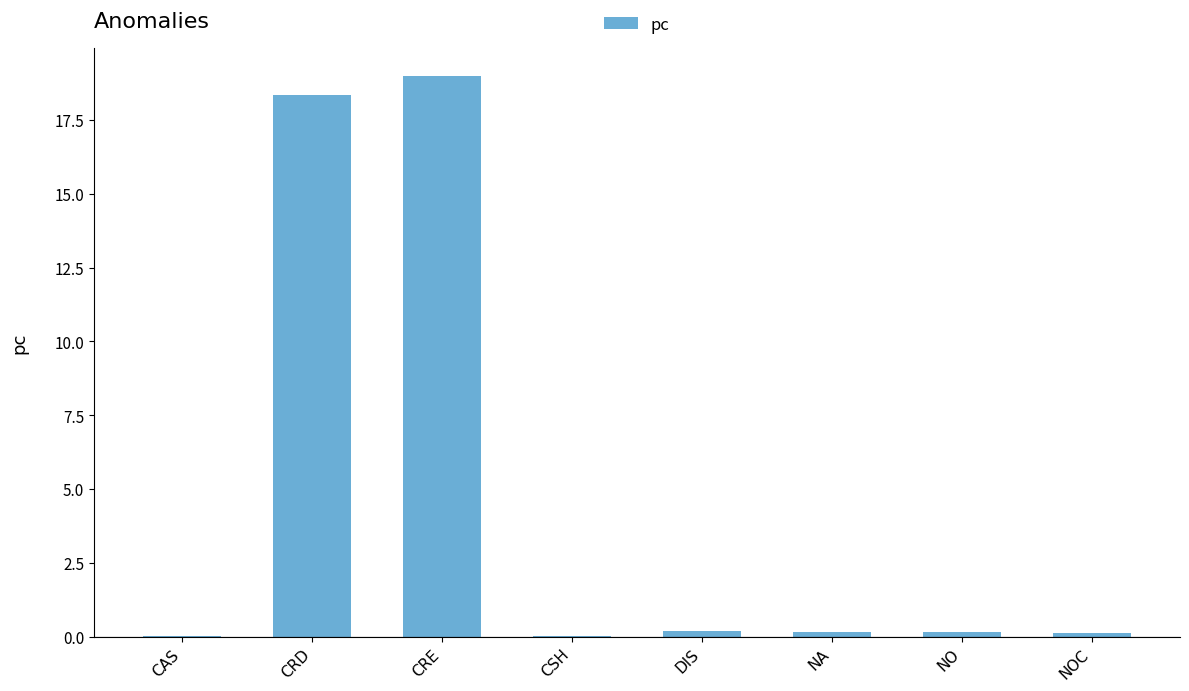

What is the sum of all values?

38.0